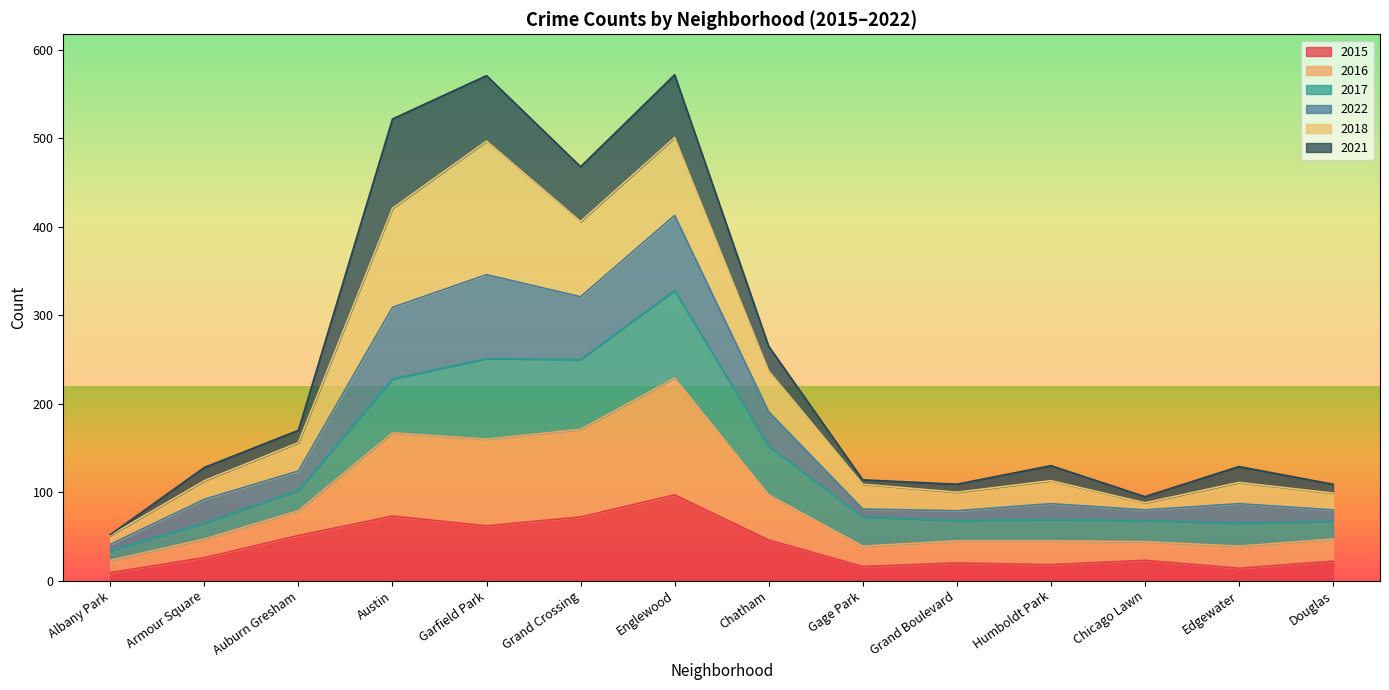

At which category does the chart reach its minimum across all series?

Albany Park